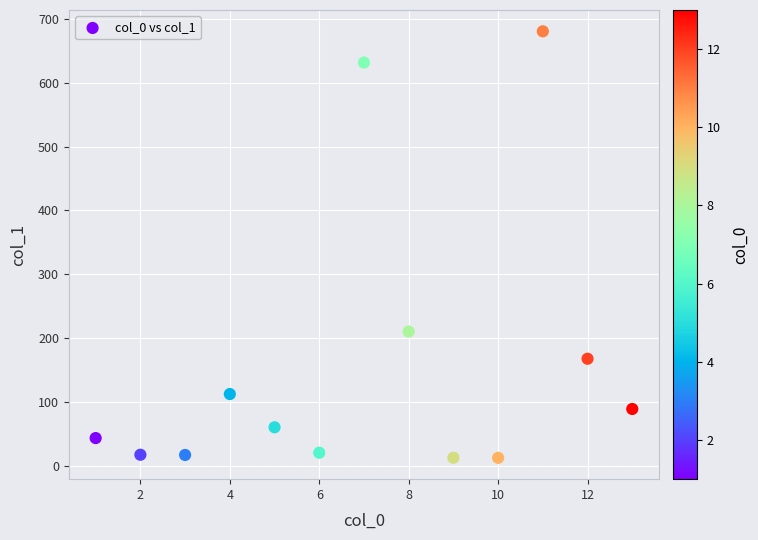

What Y value in the scatter plot is closest to 346?

210.0